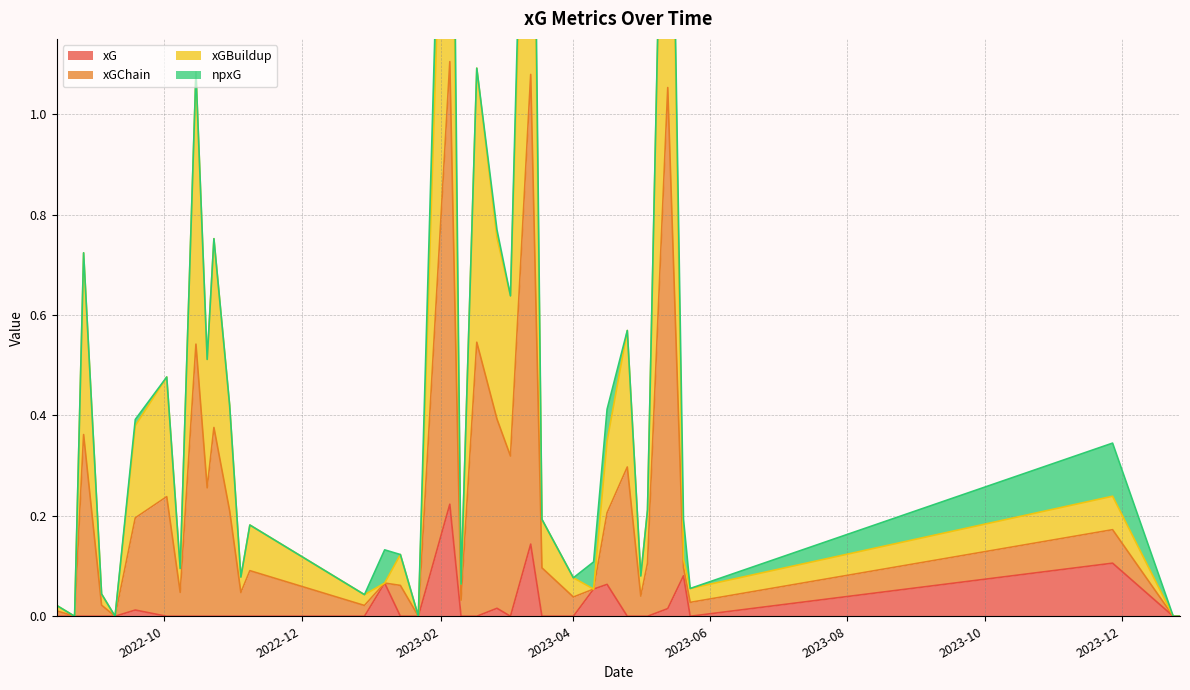

Is the value of xGChain at 2023-02-10 greater than the value of xG at 2023-03-13?

No